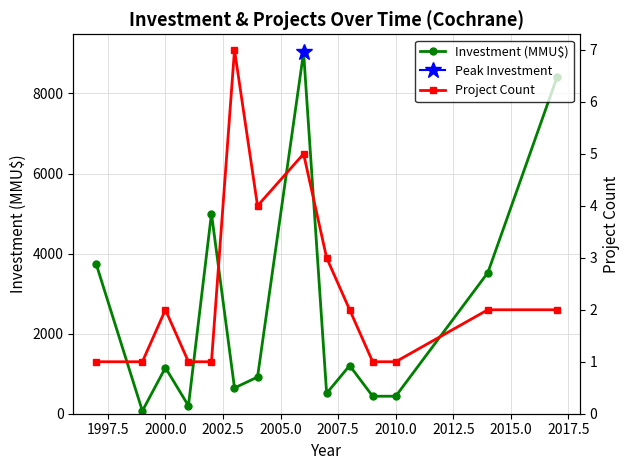

How many interior local valleys does the Investment (MMU$) series have?

4